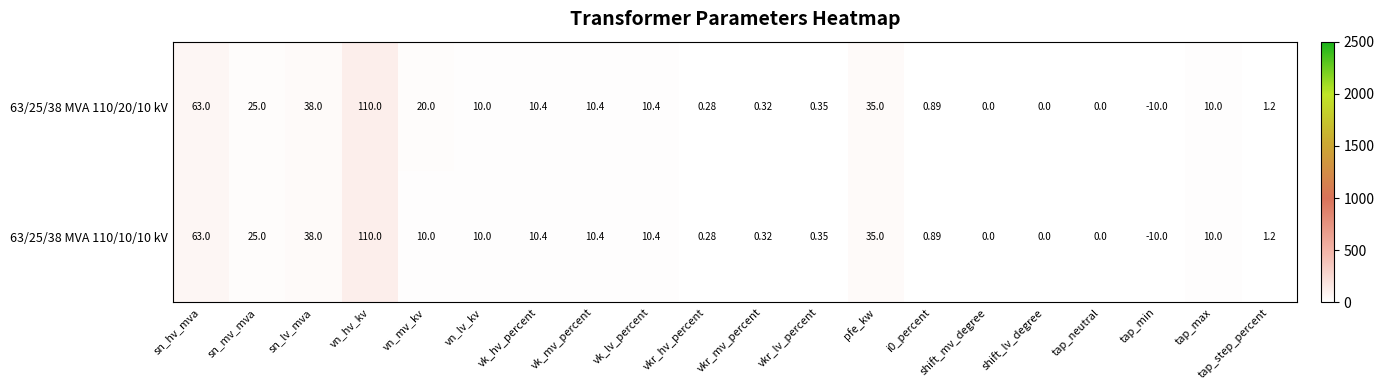

At which category is the sum across all series the highest?

vn_hv_kv